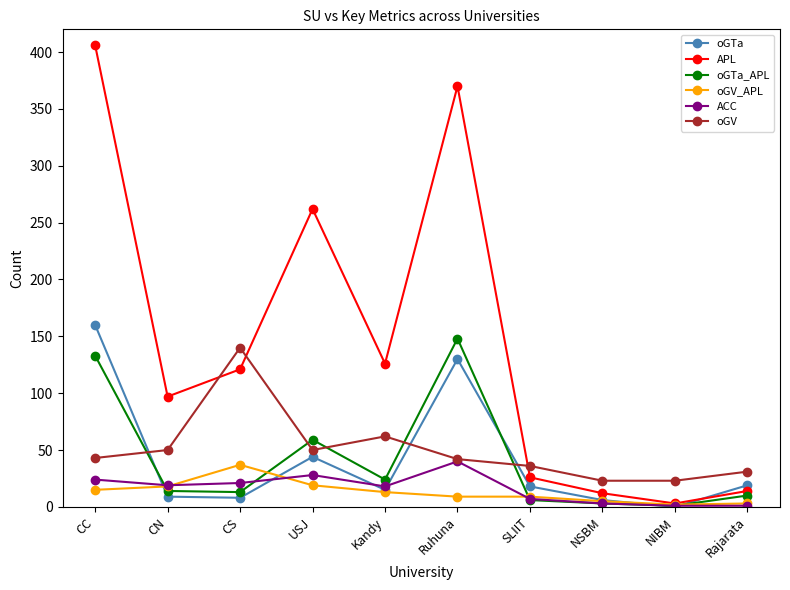

True or false: oGV and oGV_APL intersect in this chart.

False